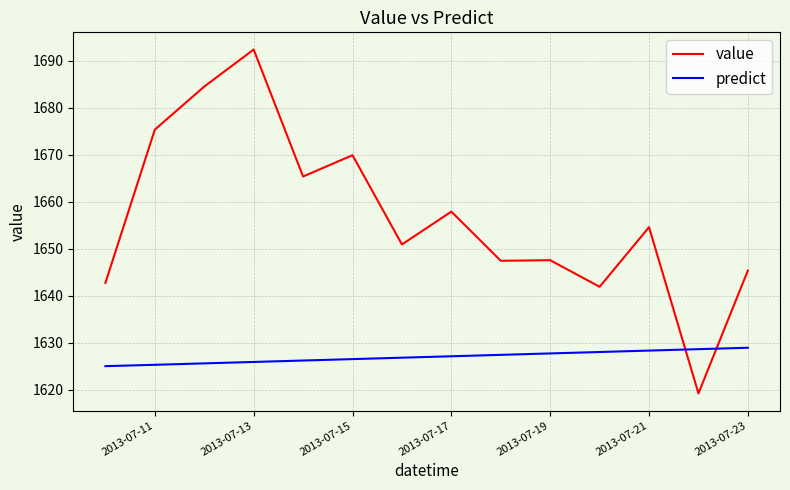

Which series has the largest total across all categories?

value